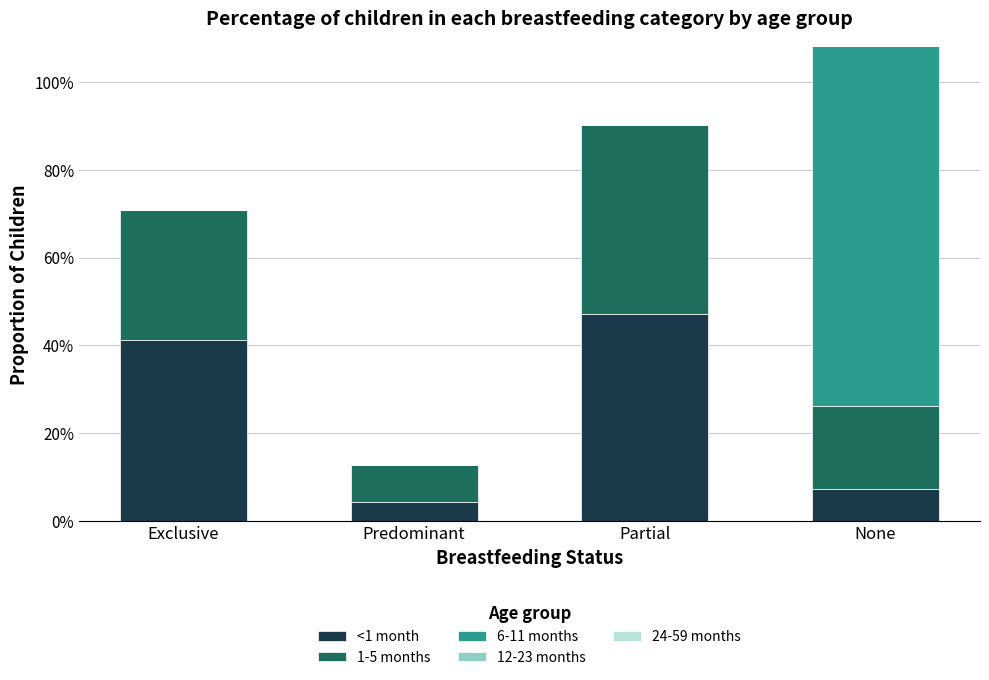

What is the sum of all 6-11 months values?

1.0